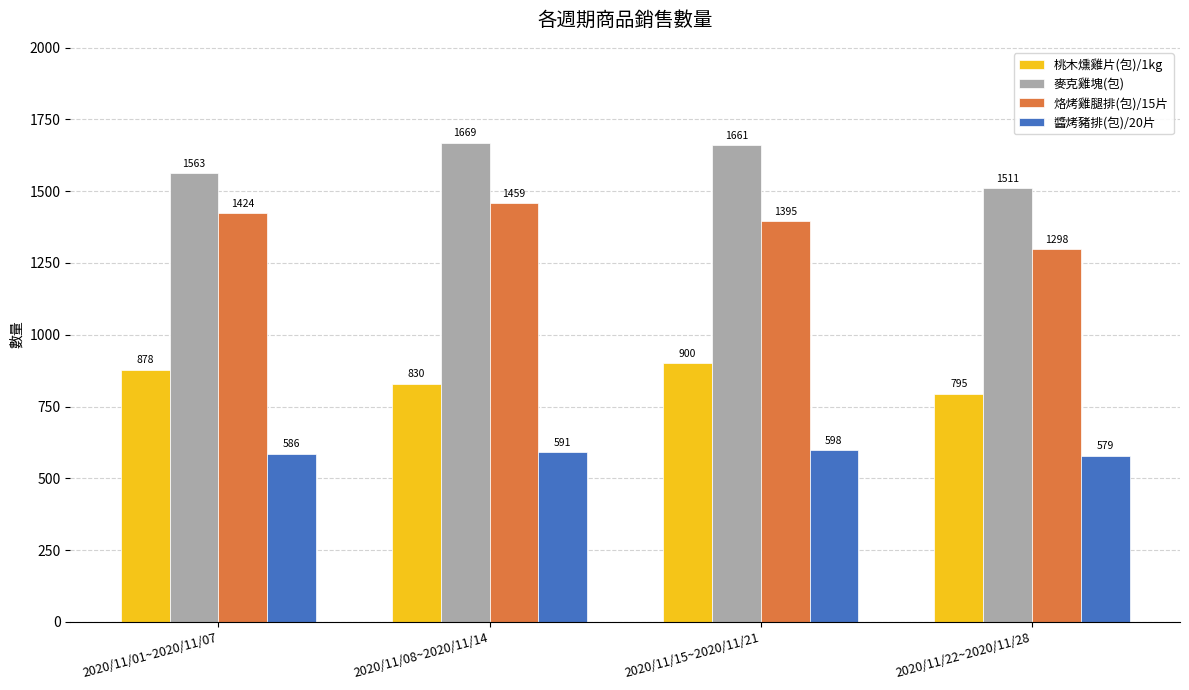

Reading left to right, extract all data points from this chart.

桃木燻雞片(包)/1kg: 2020/11/01~2020/11/07=878	2020/11/08~2020/11/14=830	2020/11/15~2020/11/21=900	2020/11/22~2020/11/28=795
麥克雞塊(包): 2020/11/01~2020/11/07=1563	2020/11/08~2020/11/14=1669	2020/11/15~2020/11/21=1661	2020/11/22~2020/11/28=1511
烙烤雞腿排(包)/15片: 2020/11/01~2020/11/07=1424	2020/11/08~2020/11/14=1459	2020/11/15~2020/11/21=1395	2020/11/22~2020/11/28=1298
醬烤豬排(包)/20片: 2020/11/01~2020/11/07=586	2020/11/08~2020/11/14=591	2020/11/15~2020/11/21=598	2020/11/22~2020/11/28=579